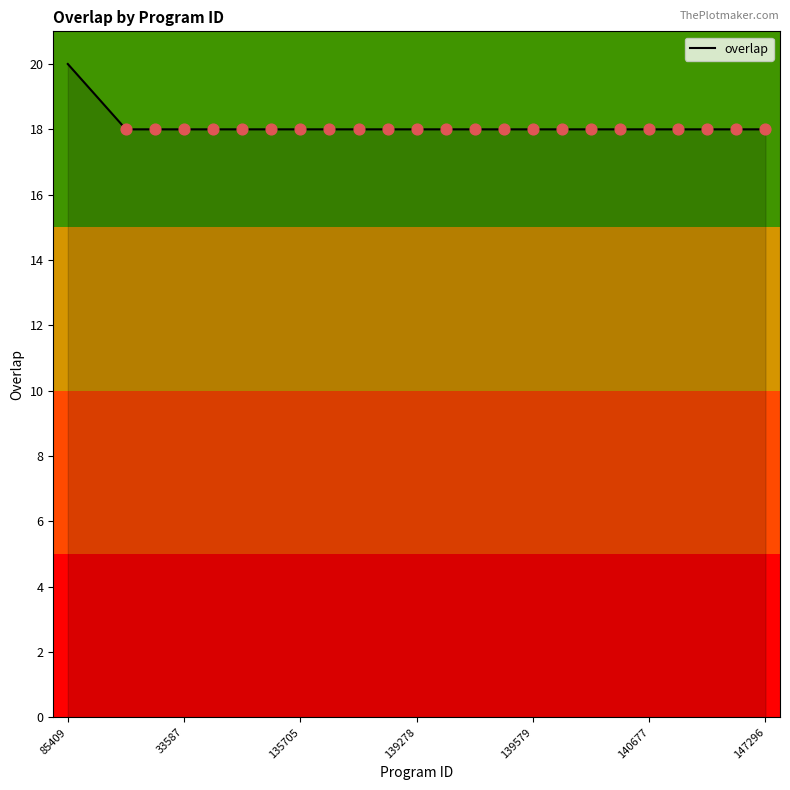

What is the minimum value shown in the chart?

18